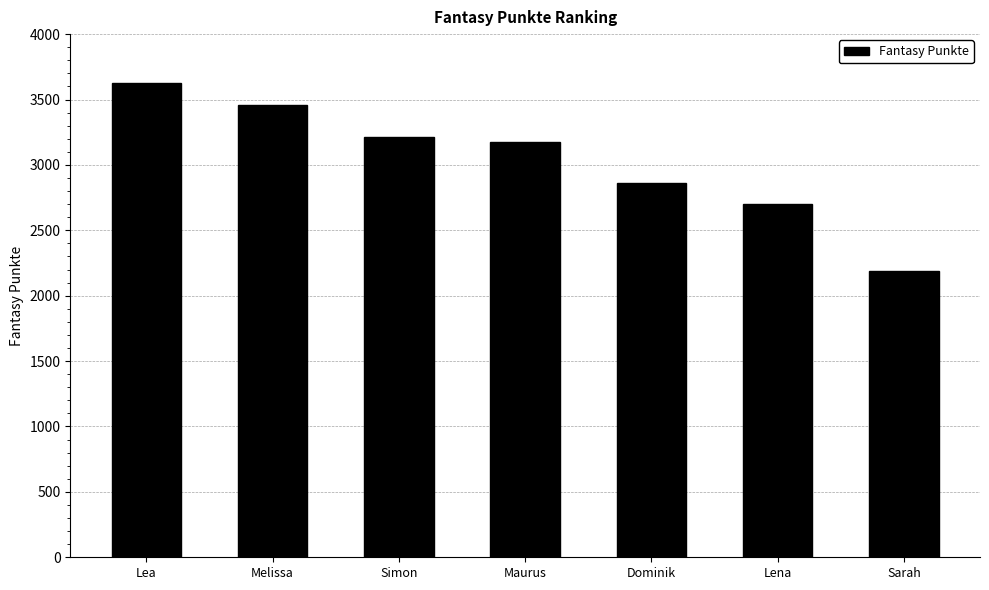

How many data points are less than 3173?

3